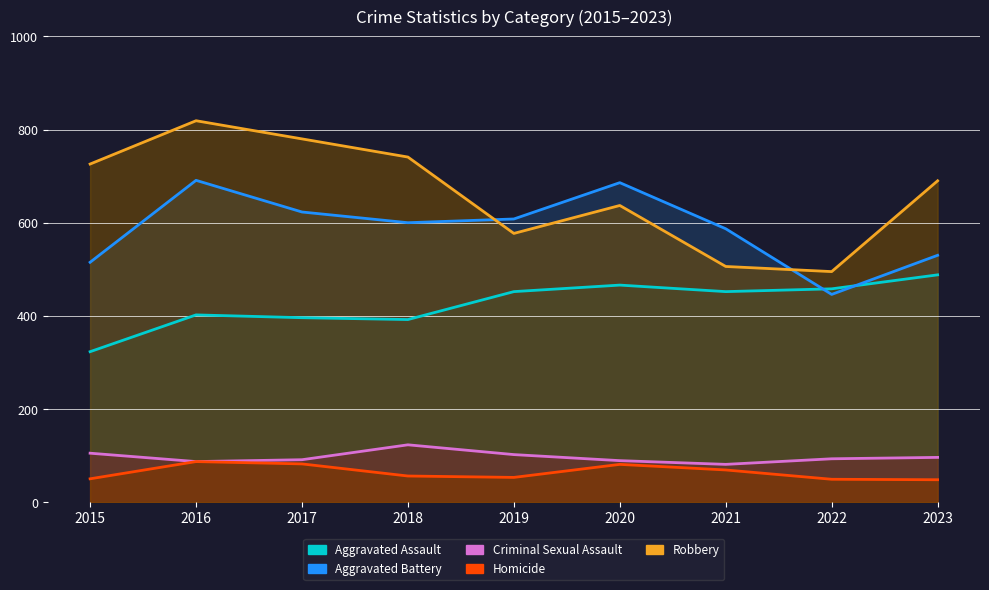

What is the value of the Criminal Sexual Assault point at the 1st from the left?

105